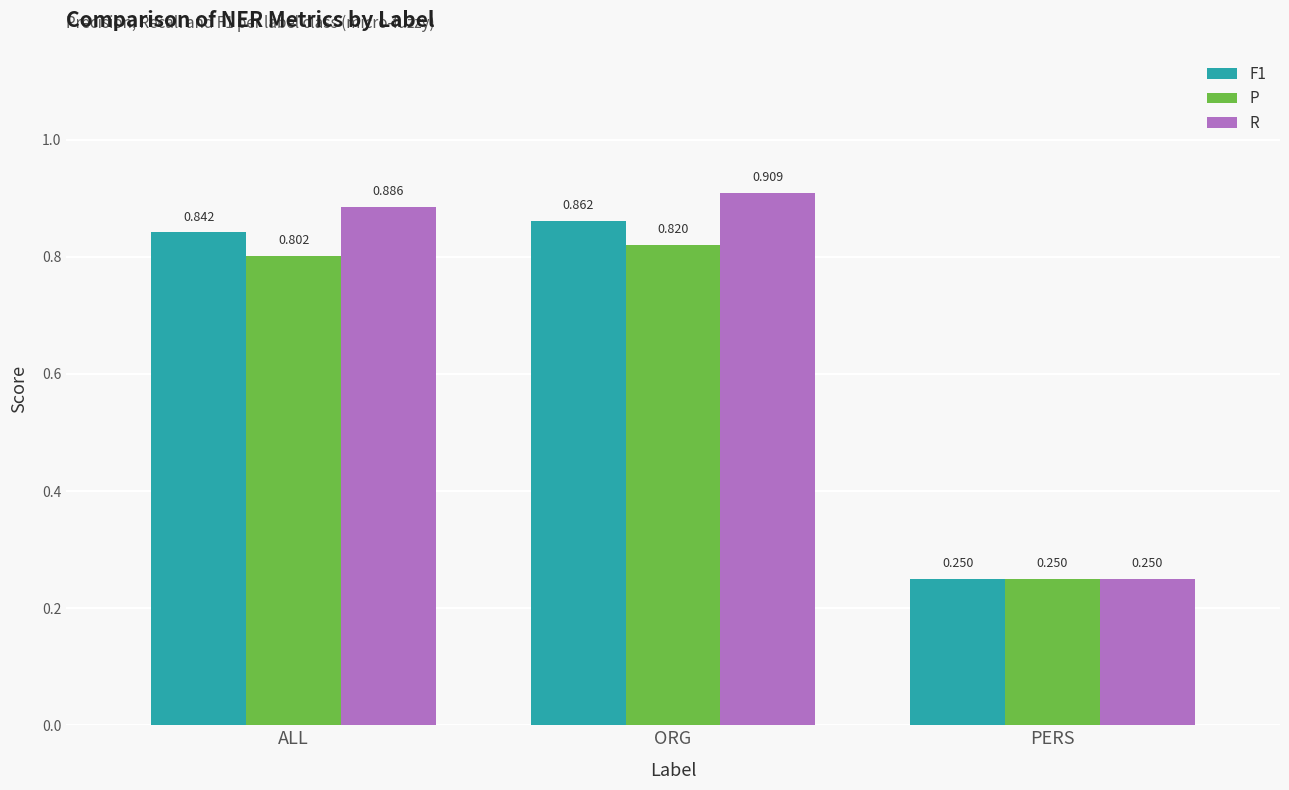

The value of R at ORG is 1.5. True or false?

False